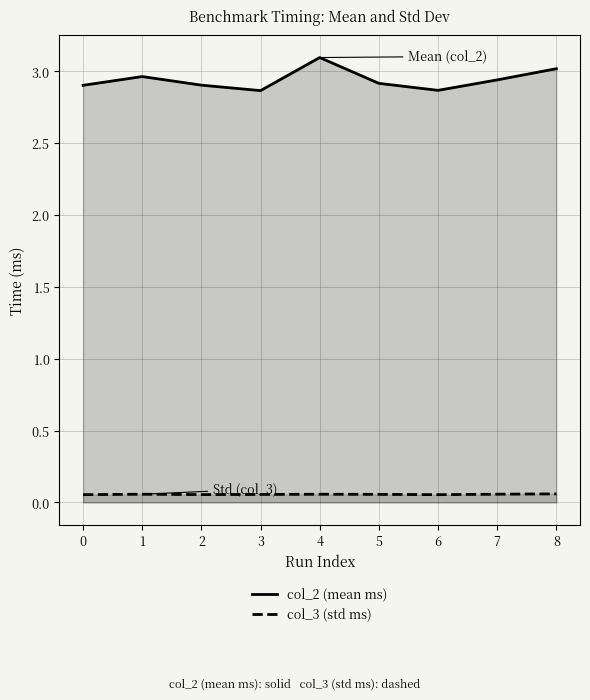

What is the minimum value for col_3 (std ms)?

0.1